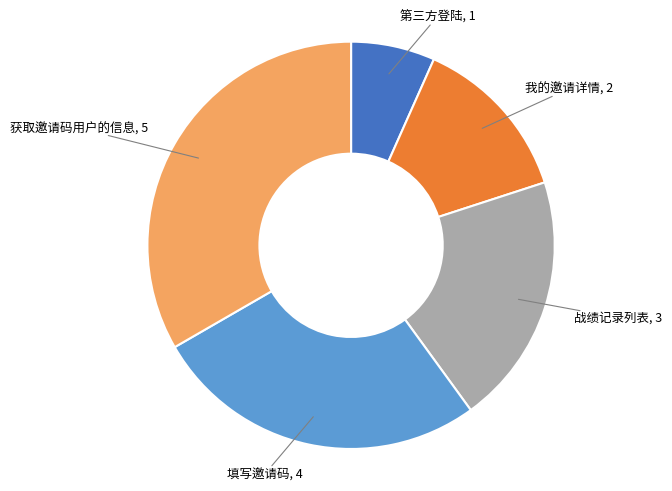

Is the sum of 获取邀请码用户的信息 and 填写邀请码 greater than half?

Yes